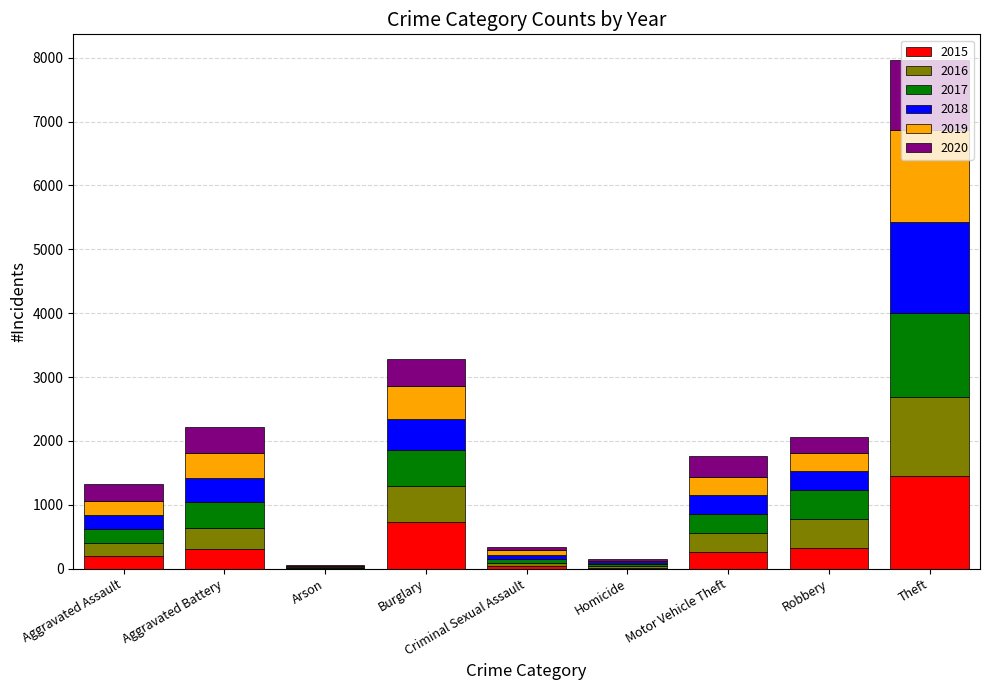

At which category is the sum across all series the highest?

Theft